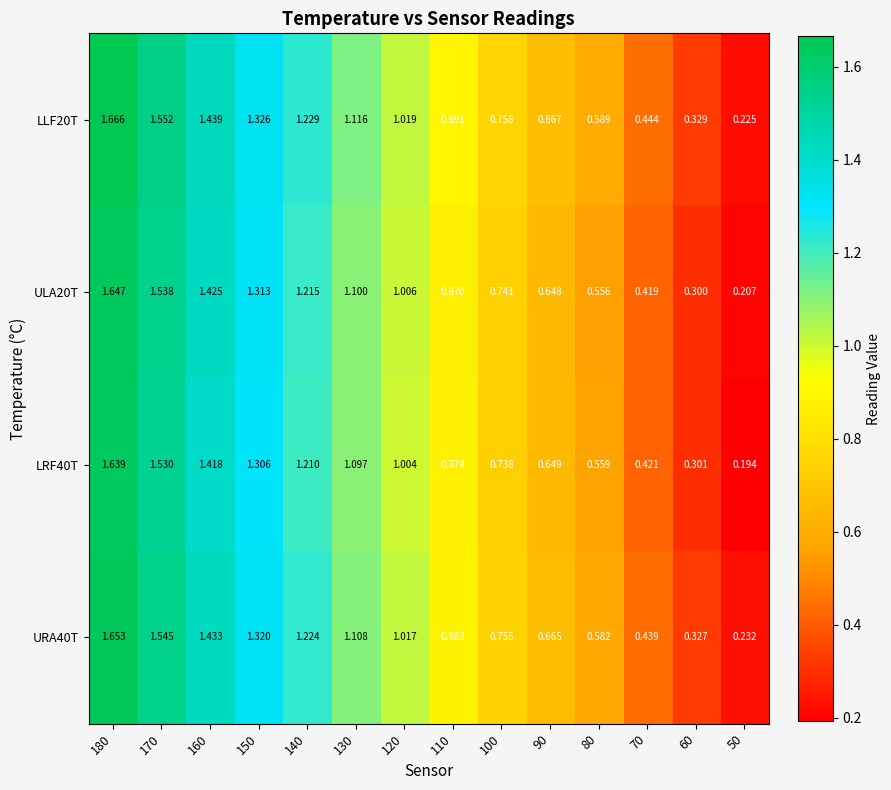

How many data points does each series have?

14